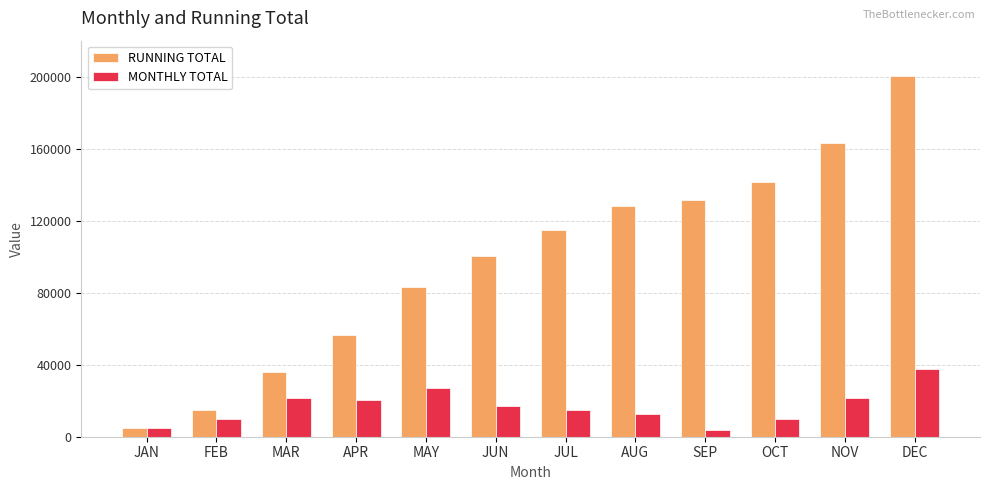

The MONTHLY TOTAL series shows 26035.6 at DEC. True or false?

False